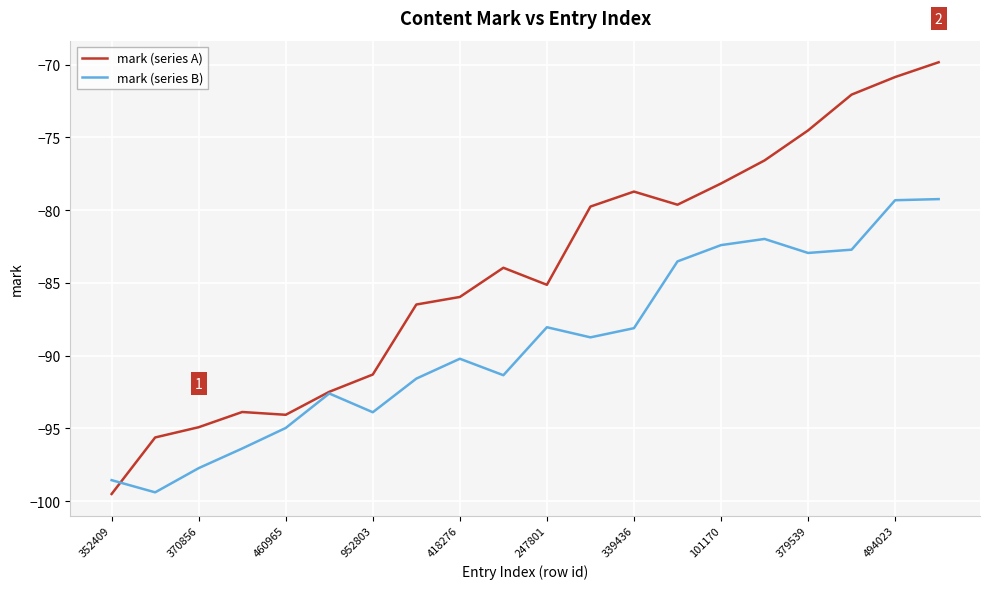

What is the minimum value shown in the chart?

-99.5